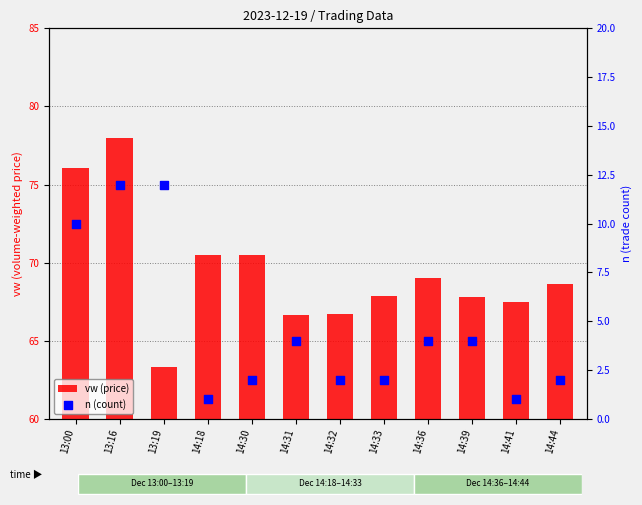

Which series contains the highest Y value?

vw (price)